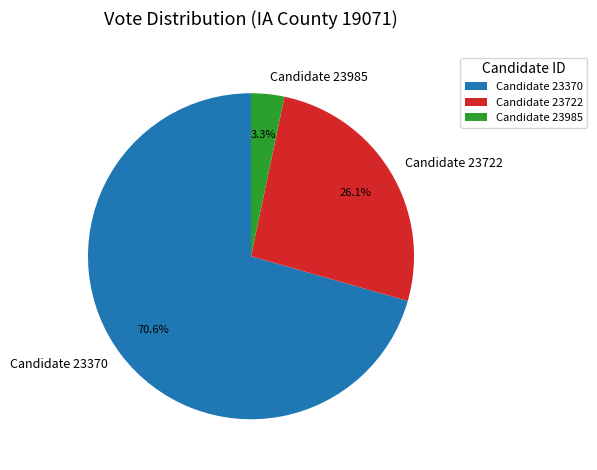

What is the ratio of the value at Candidate 23722 to the value at Candidate 23985?

7.9